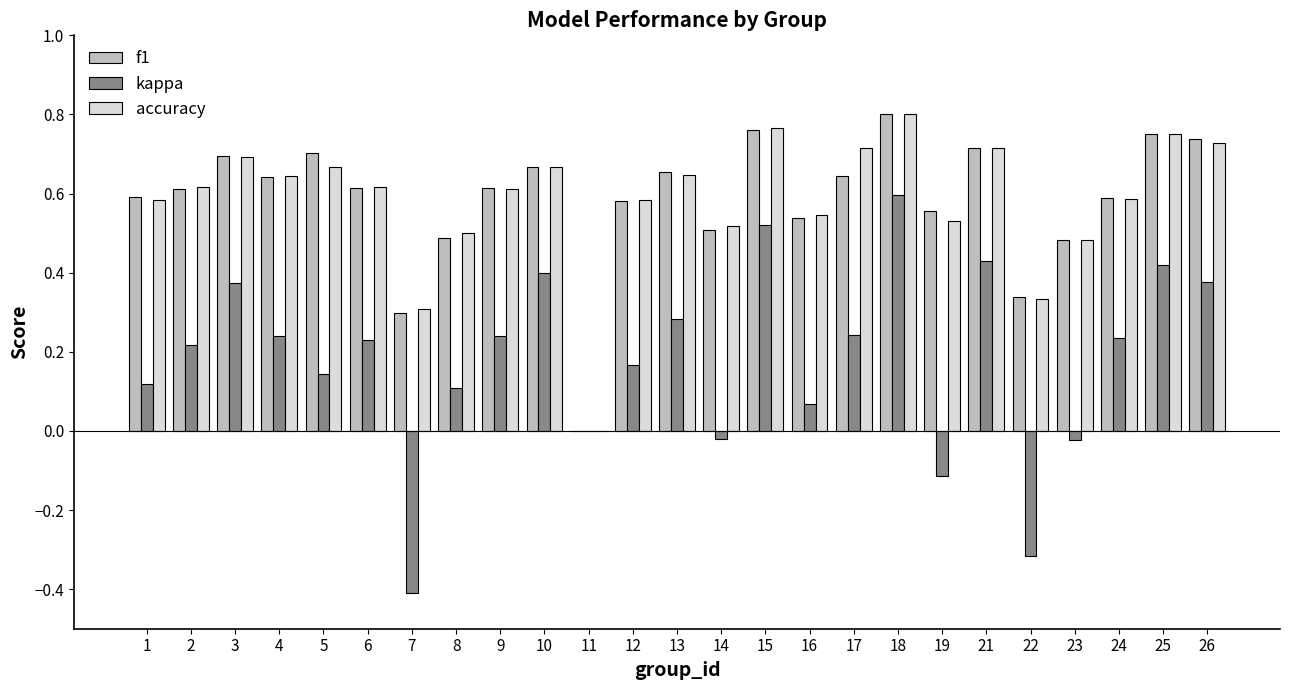

True or false: accuracy has a value of 0.5 at 23.

True